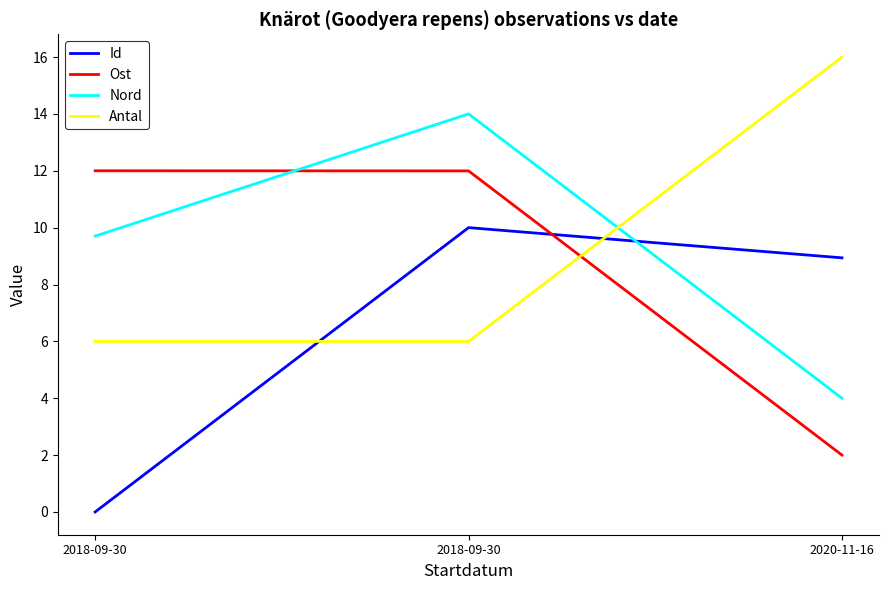

Rank the series by their maximum value, from lowest to highest.

Id, Ost, Nord, Antal